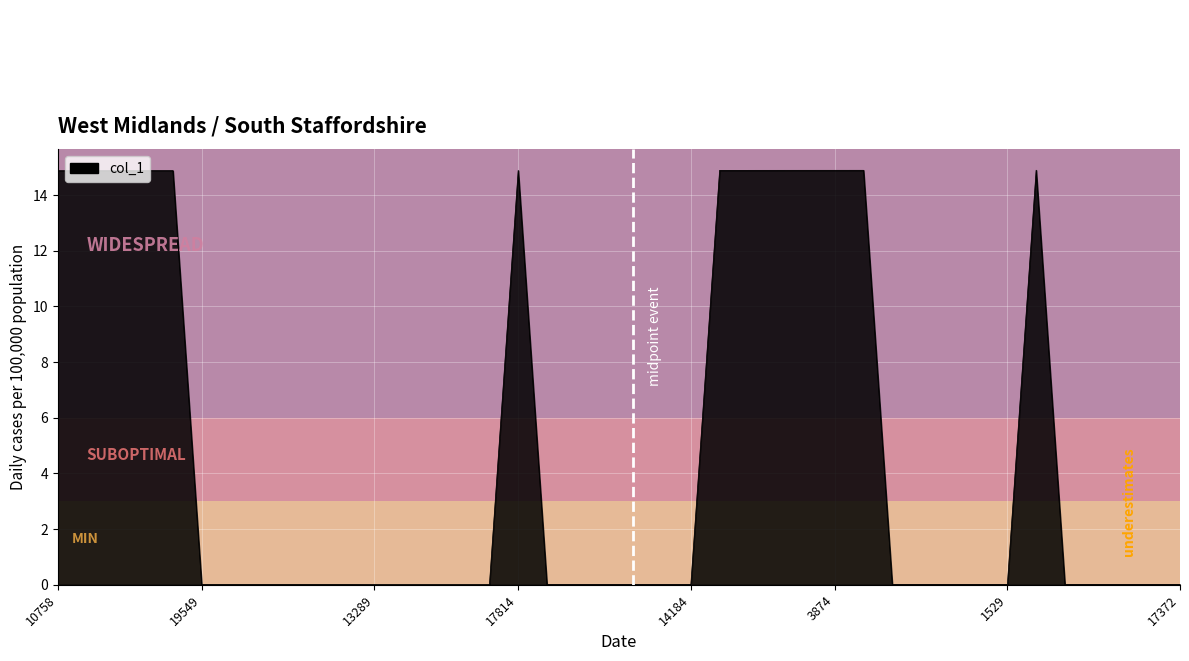

What is the maximum value shown in the chart?

14.9